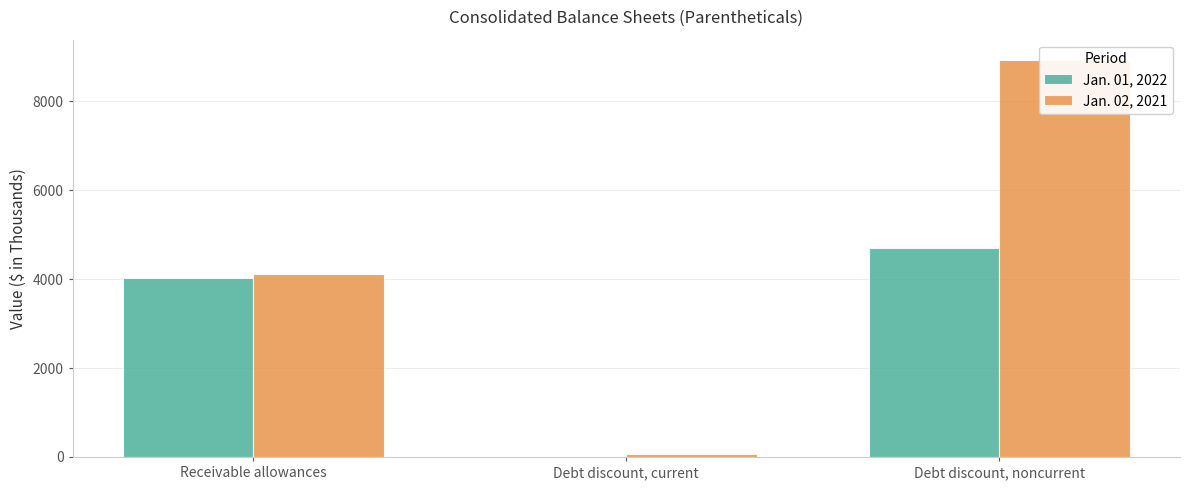

The Jan. 01, 2022 series shows 0 at Debt discount, current. True or false?

True